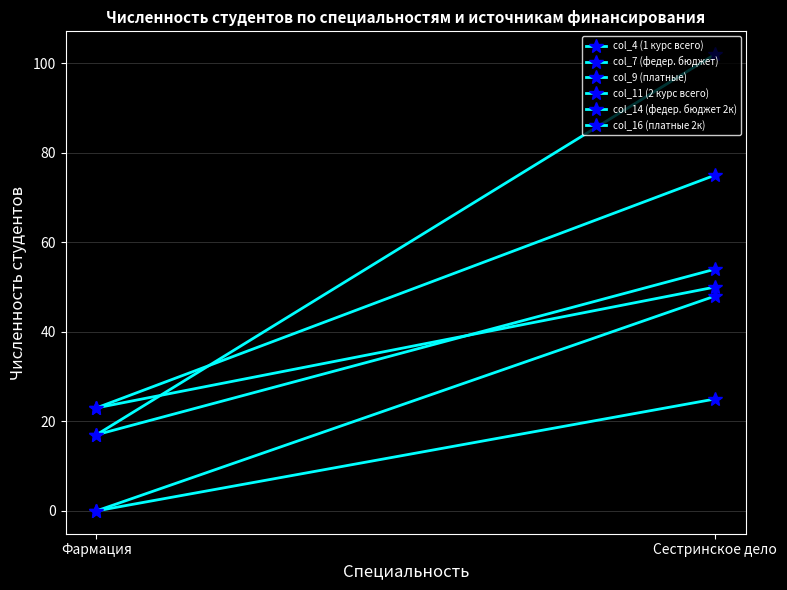

At Фармация, list the series in order from largest to smallest.

col_4 (1 курс всего), col_9 (платные), col_11 (2 курс всего), col_16 (платные 2к), col_7 (федер. бюджет), col_14 (федер. бюджет 2к)